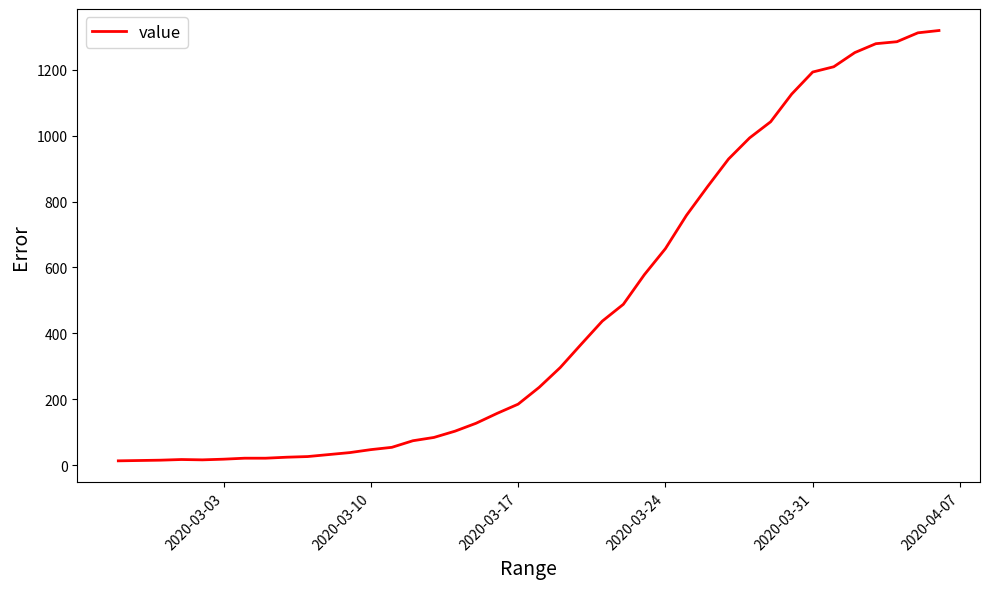

What is the difference between the maximum and minimum values?

1306